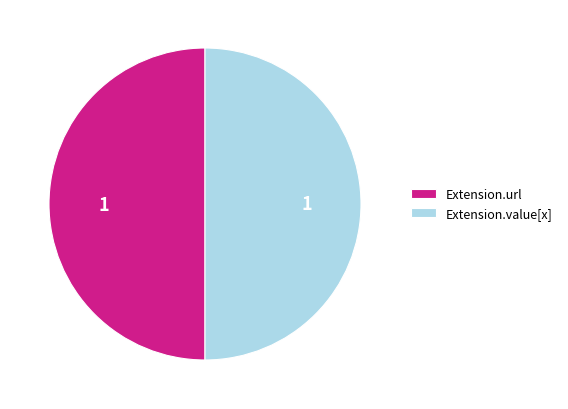

Is the sum of Extension.url and Extension.value[x] greater than half?

Yes